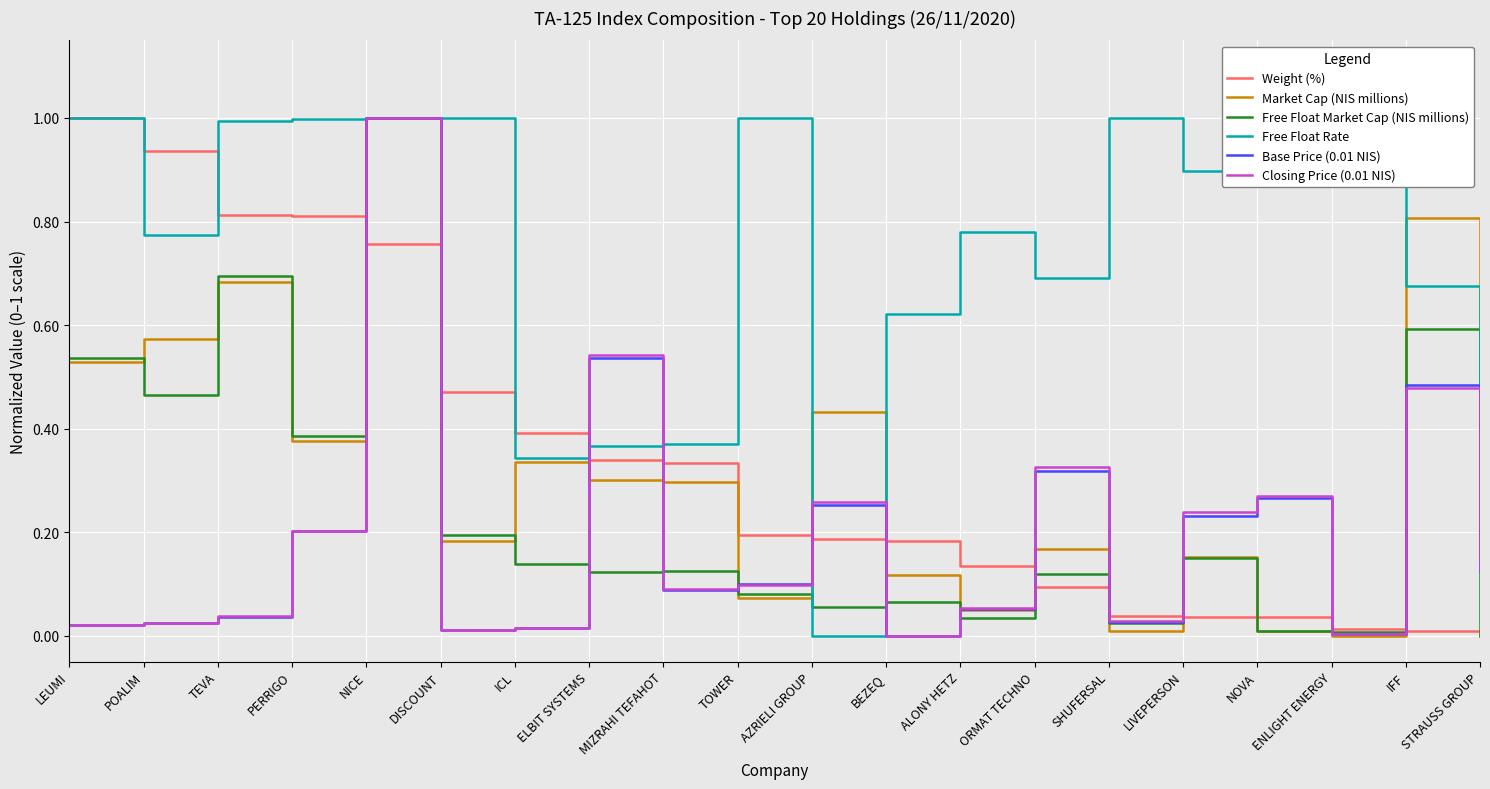

Which category has the highest value in the Closing Price (0.01 NIS) series?

NICE